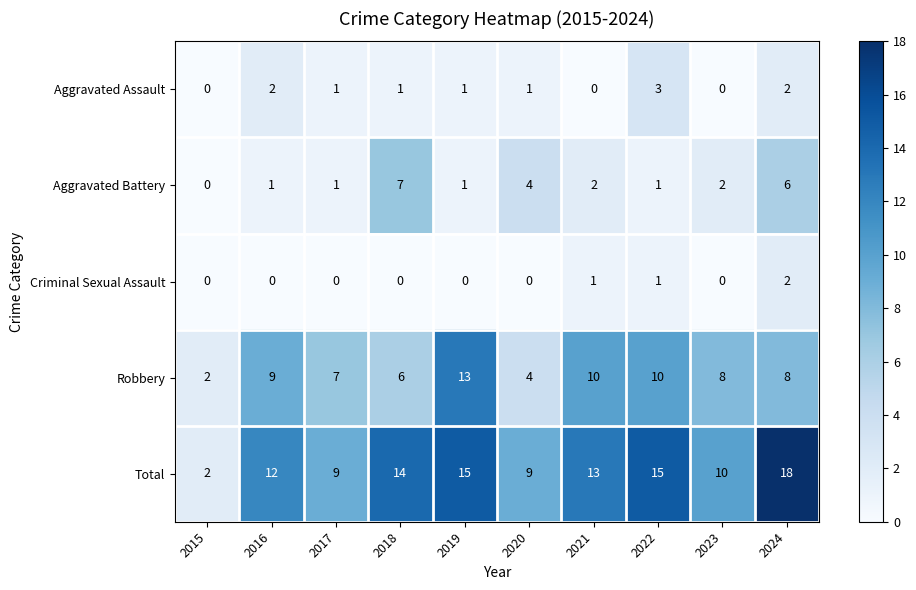

What is the difference between the highest and lowest values at 2024?

16